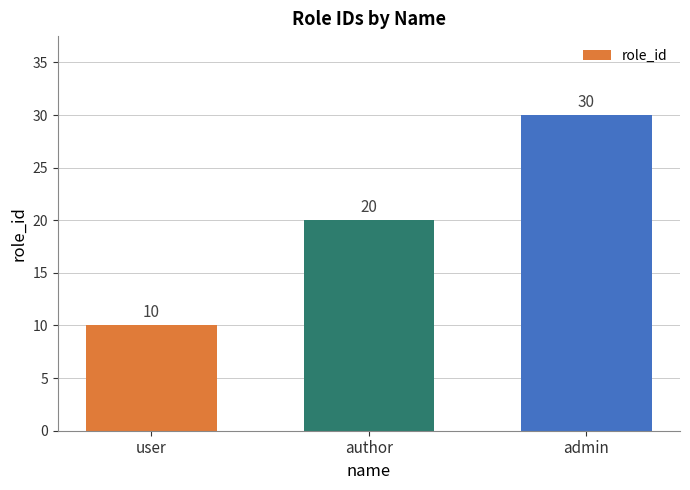

True or false: the data shows 10 at user.

True